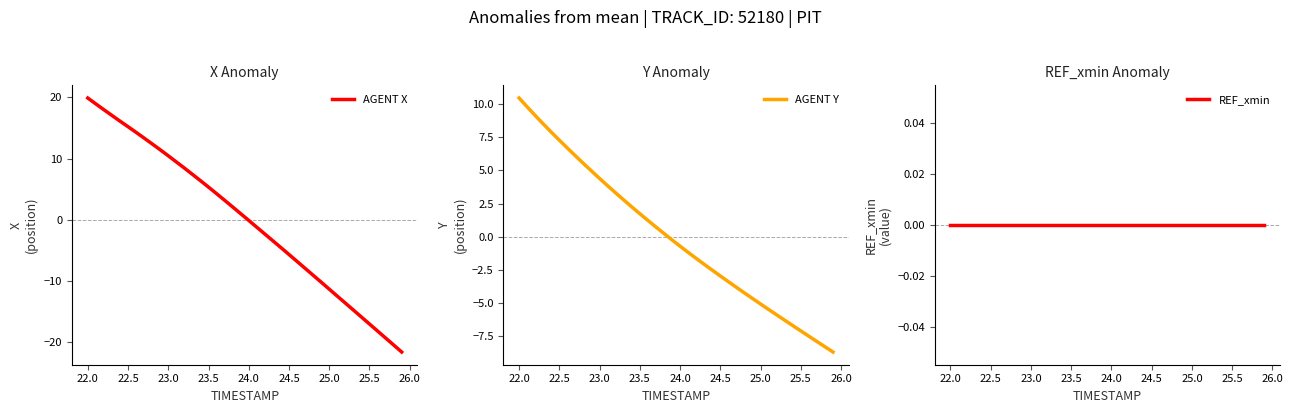

Is it true that AGENT X equals 3.0 at 23.5?

False